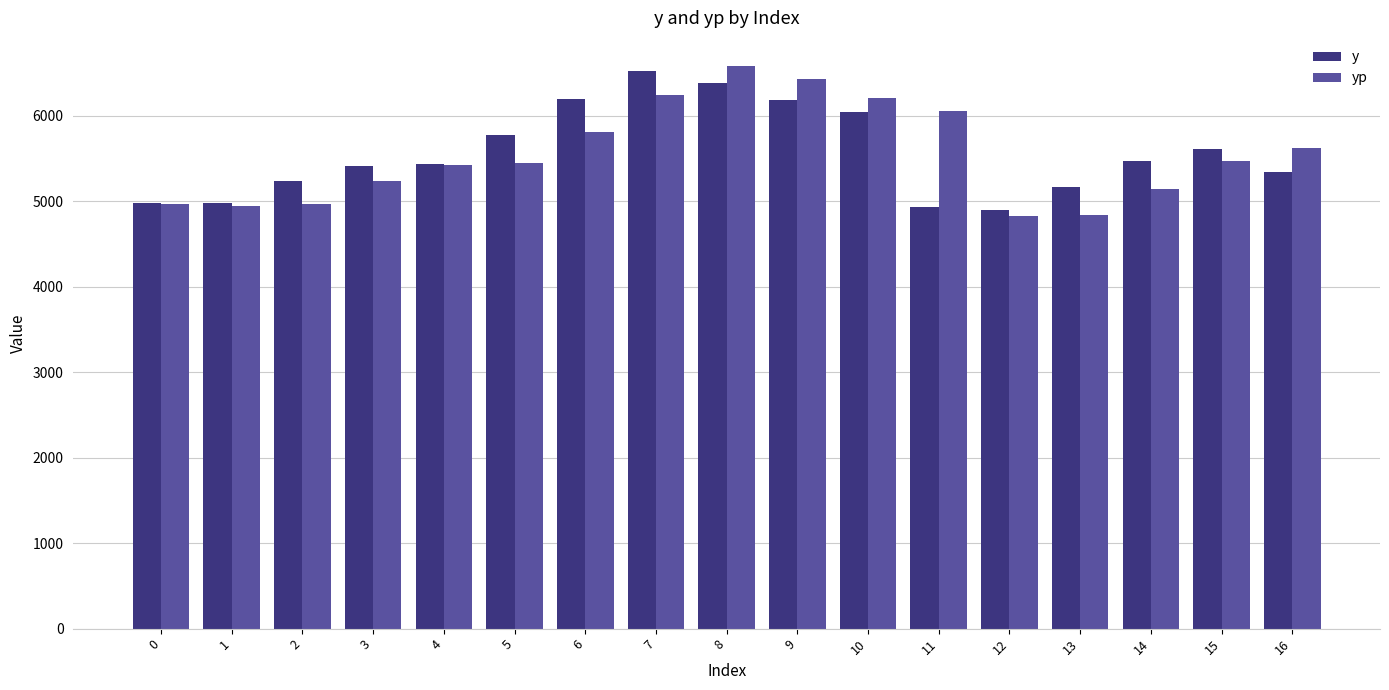

What is the maximum value for yp?

6579.6